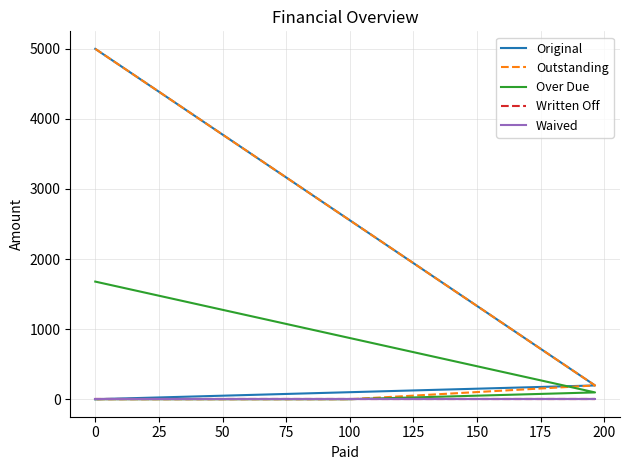

How many lines are shown in the chart?

5